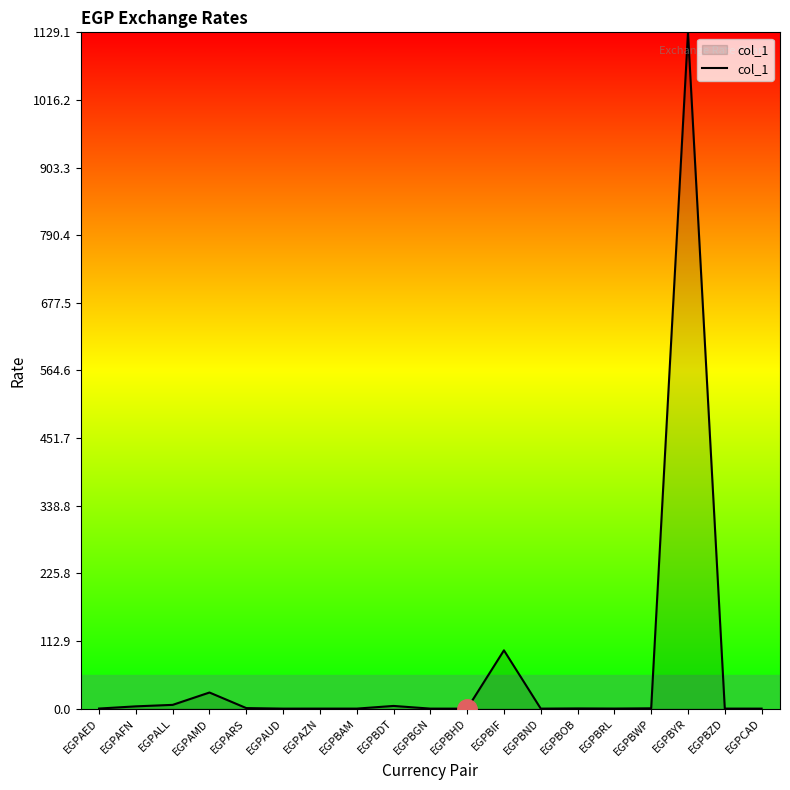

At which label is the value closest to 564?

EGPBIF